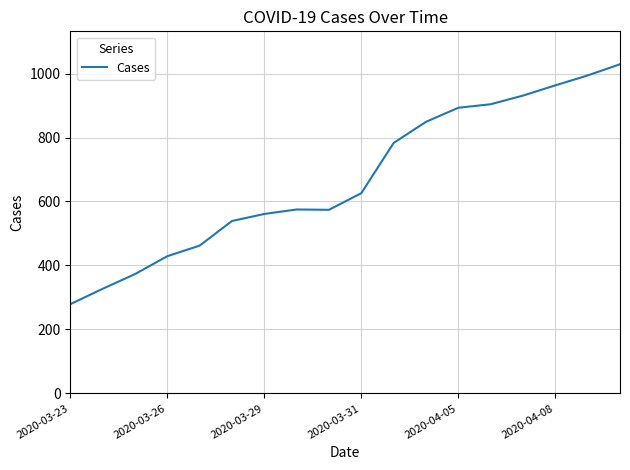

What is the greatest value displayed?

1029